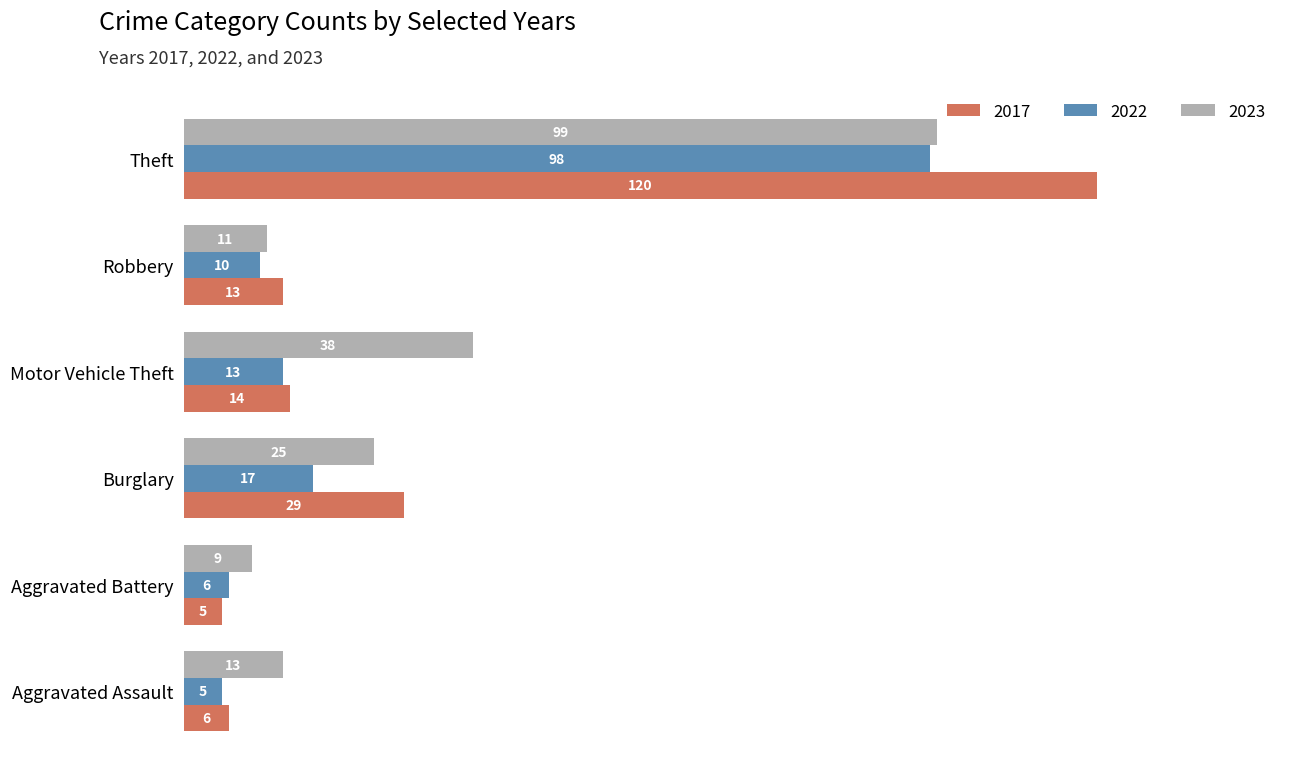

What is the sum of all 2022 values?

149